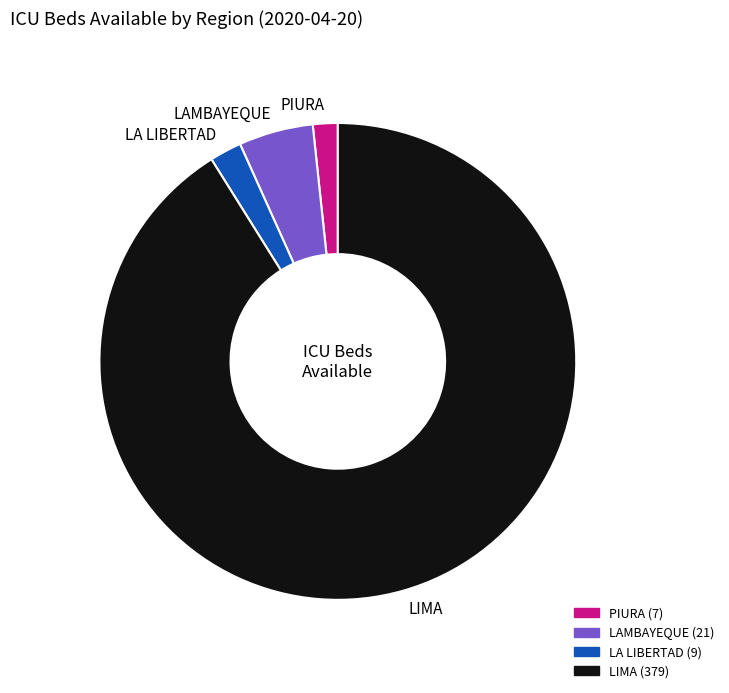

Approximately how many times larger is the value at LIMA compared to PIURA?

54.1